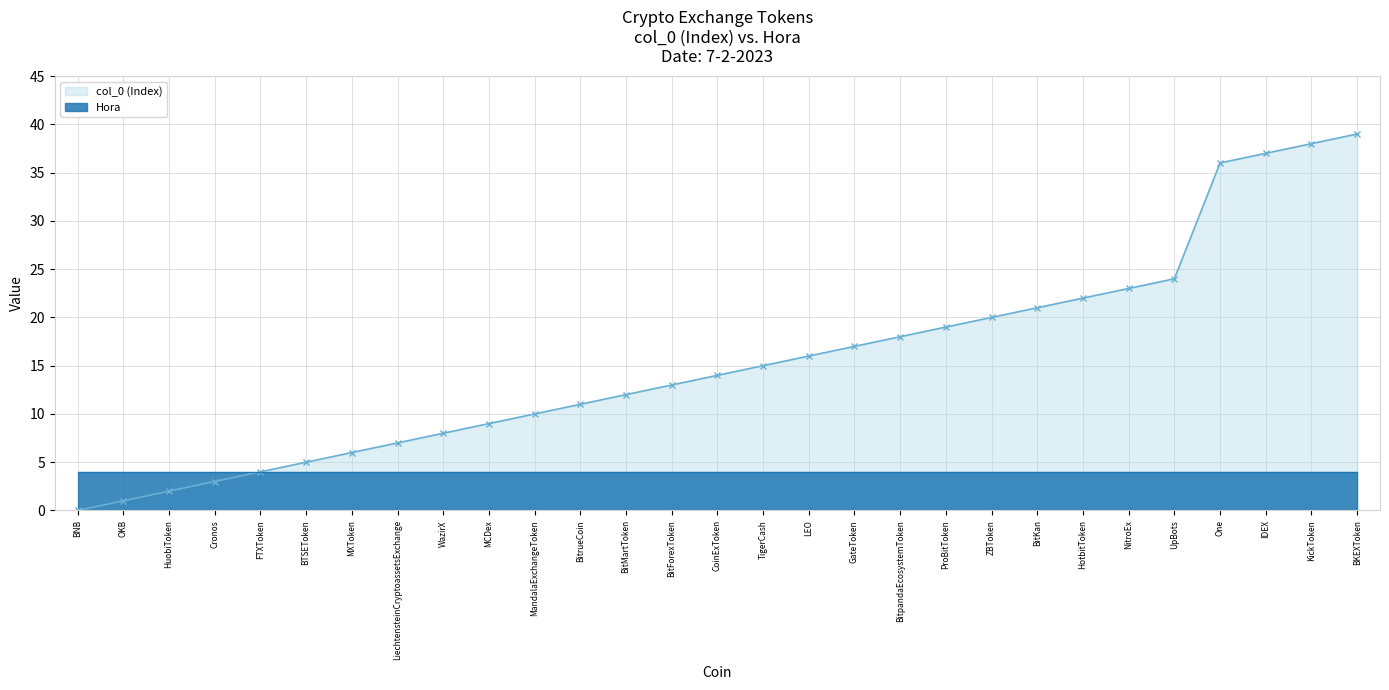

At which label does the data first exceed 14?

TigerCash